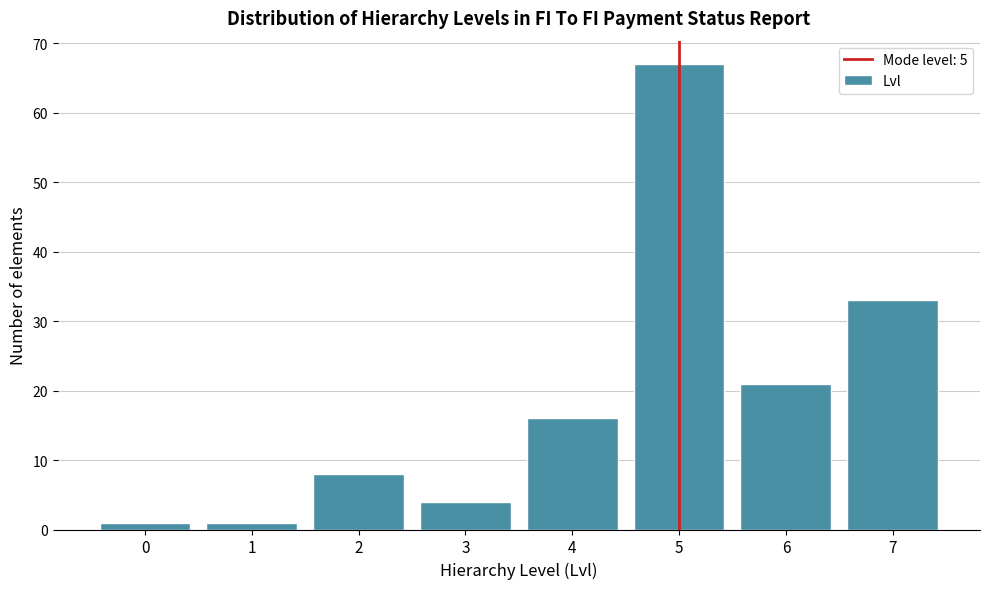

Reading left to right, extract all data points from this chart.

1	1	8	4	16	67	21	33